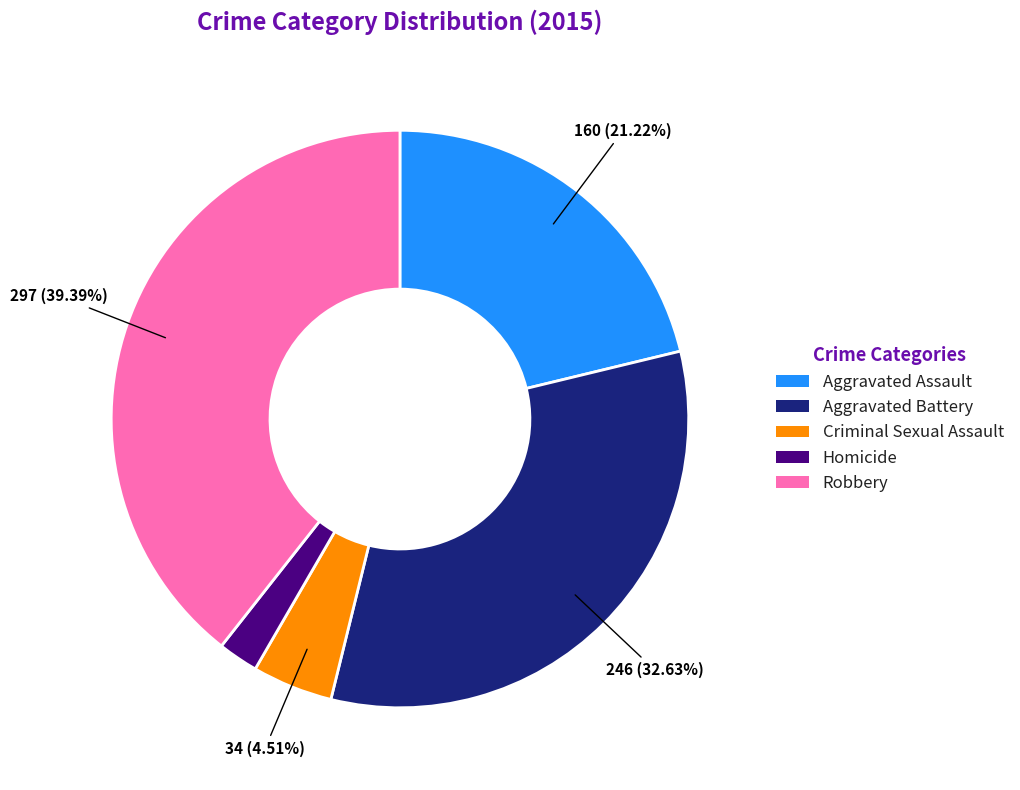

Which slice is the largest?

Robbery